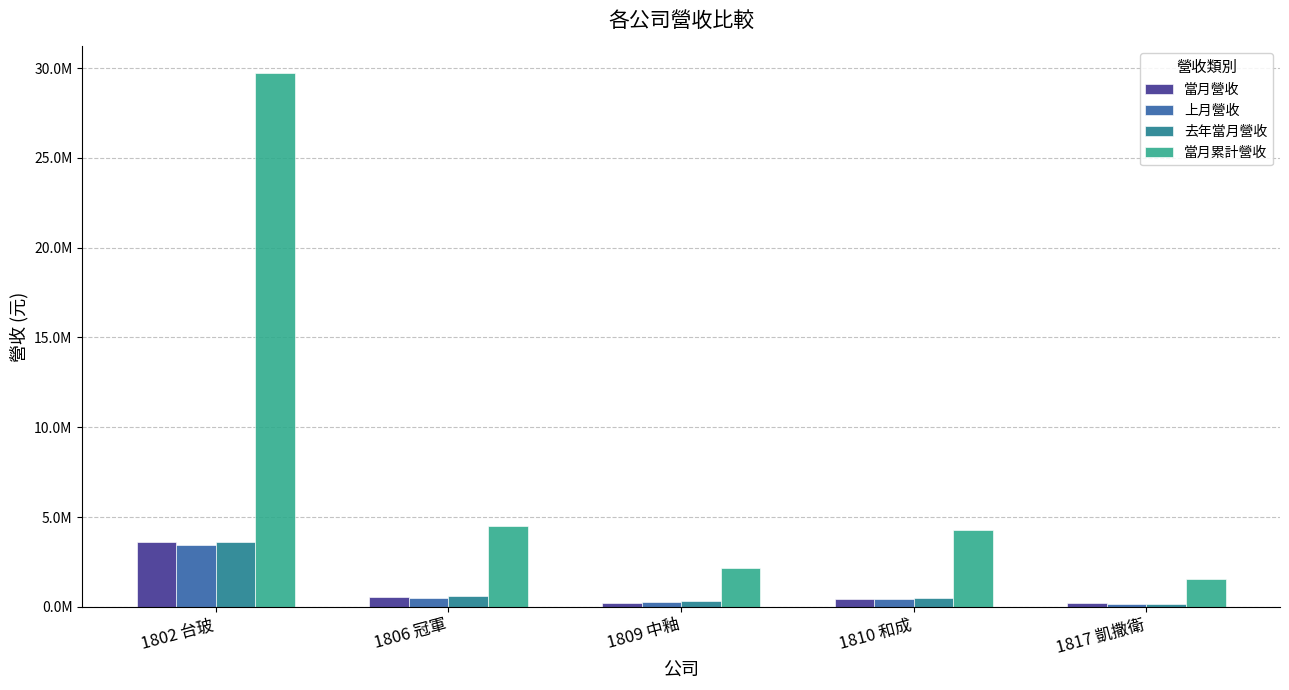

Does the chart contain stacked bars?

No